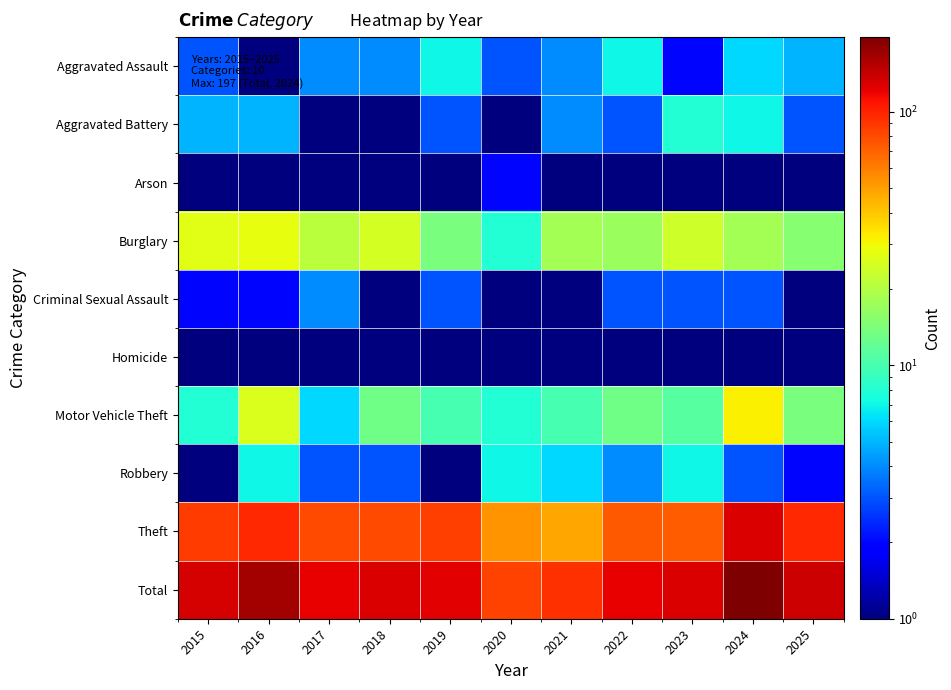

Between 2016 and 2019, which series saw the biggest shift?

Total